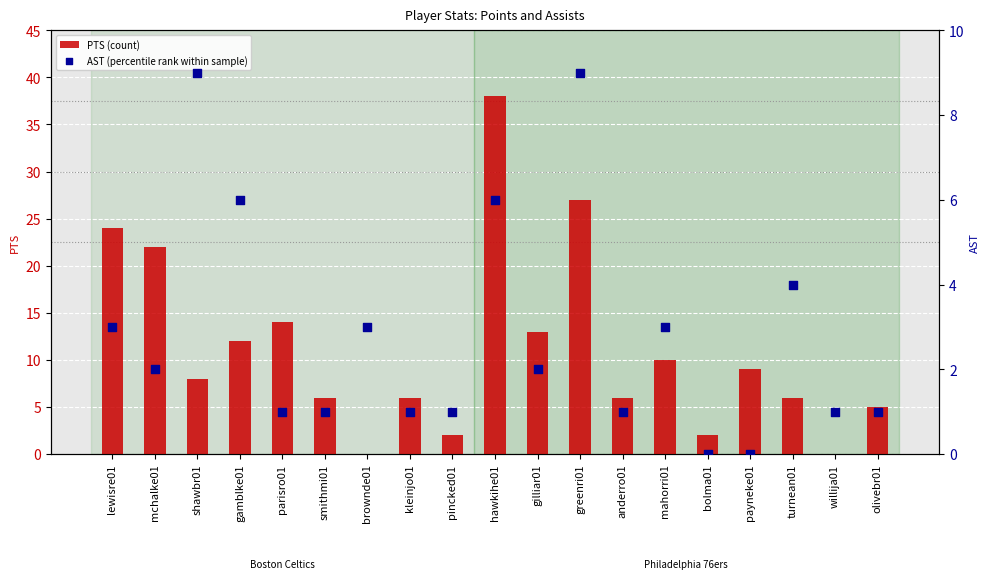

What is the total value across all series at pincked01?

3